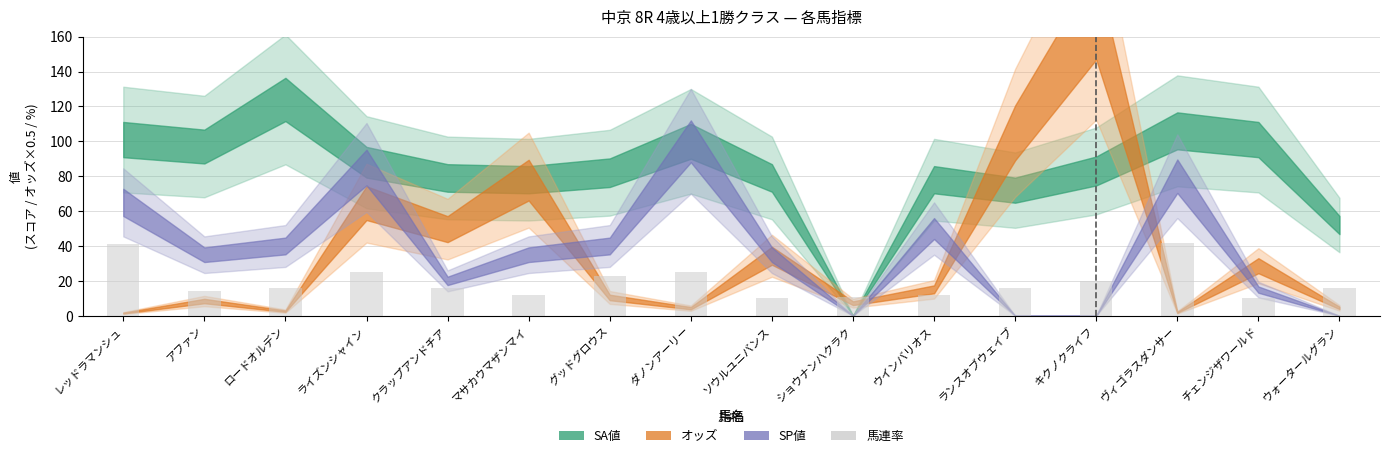

The value at ダノンアーリー is 36. True or false?

False